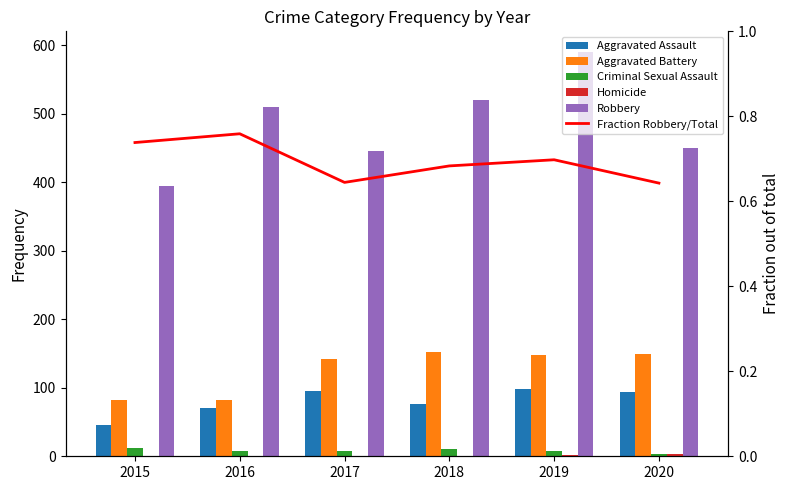

Which label corresponds to the smallest value in the chart?

2015